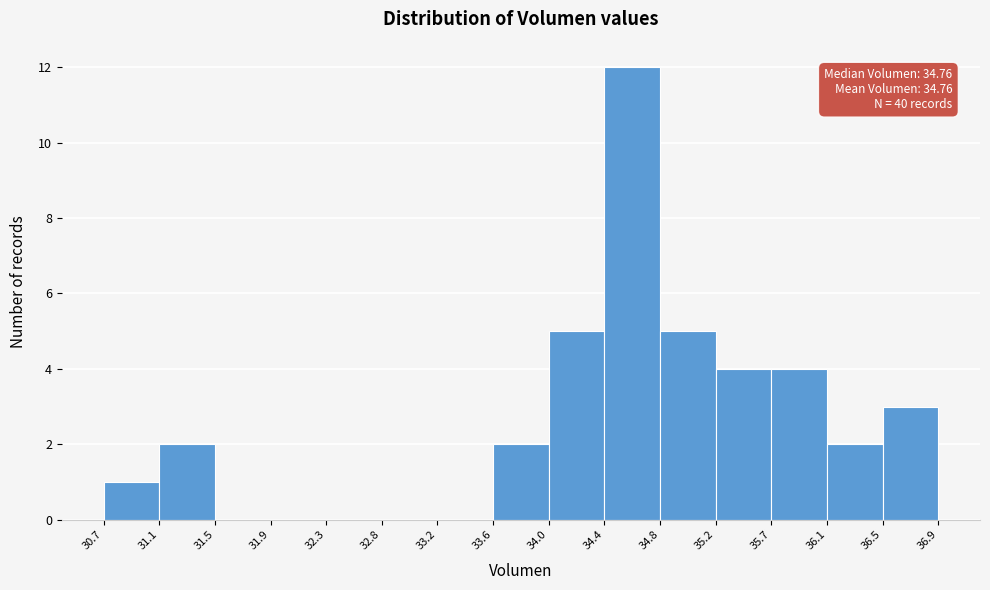

Over which range of the x-axis is the bar tallest?

34.4 to 34.8